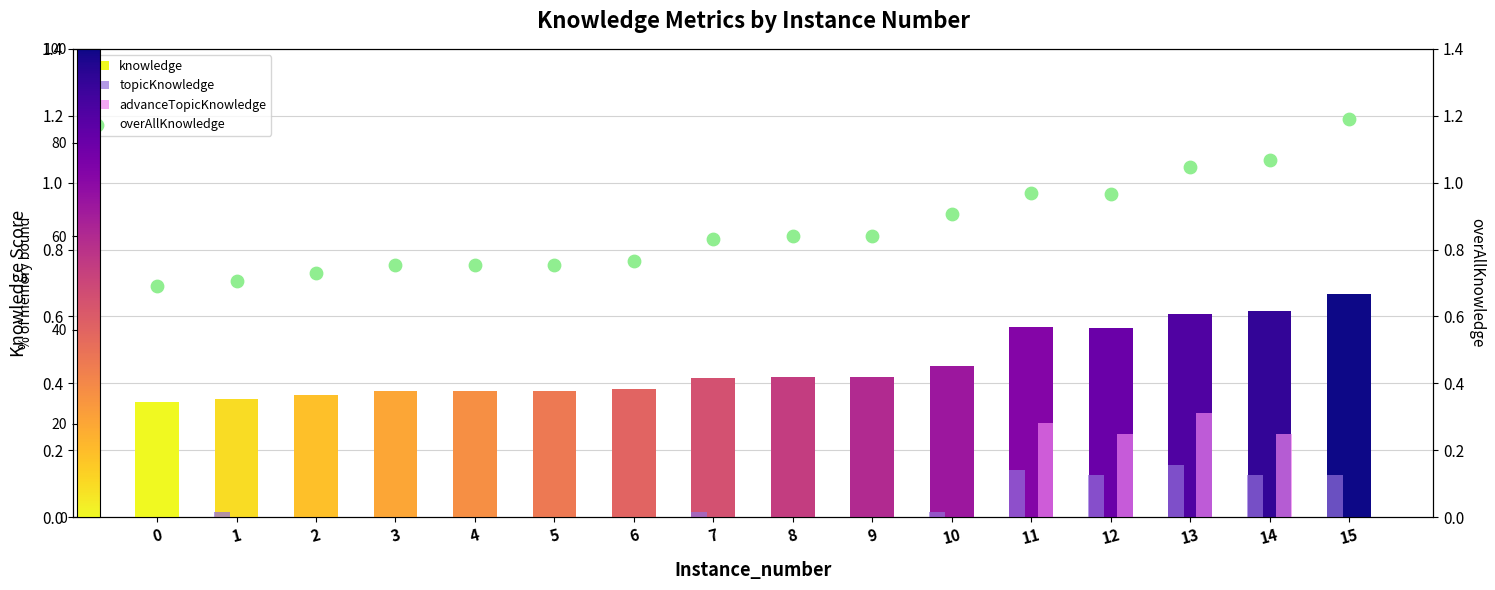

What are all the series names shown in the legend?

knowledge, topicKnowledge, advanceTopicKnowledge, overAllKnowledge